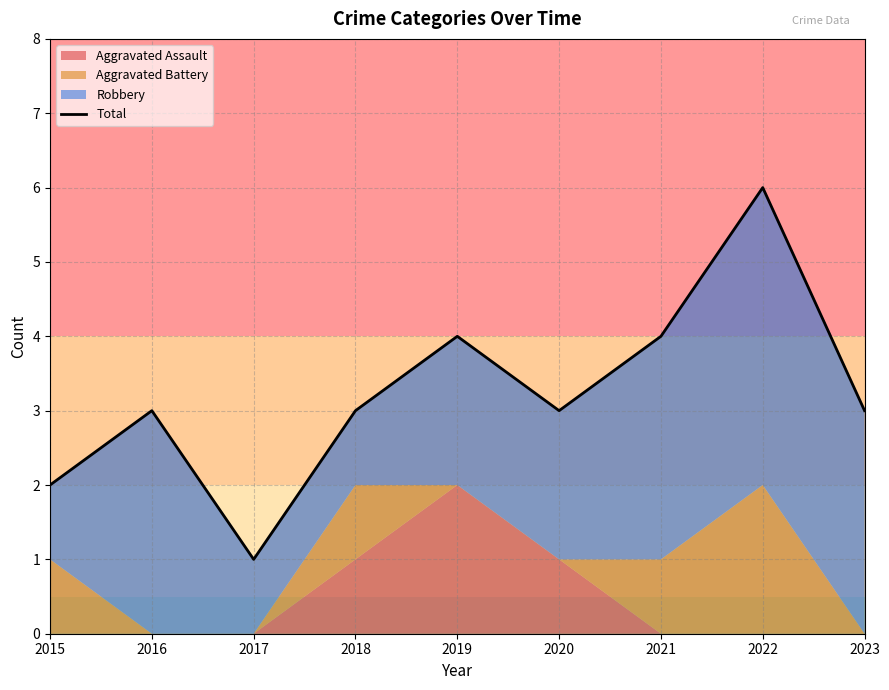

Which has a higher value, 2020 or 2022?

2022